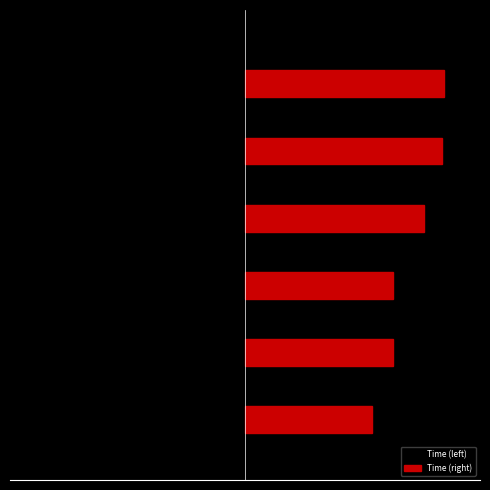

What are all the series names shown in the legend?

Time (left), Time (right)